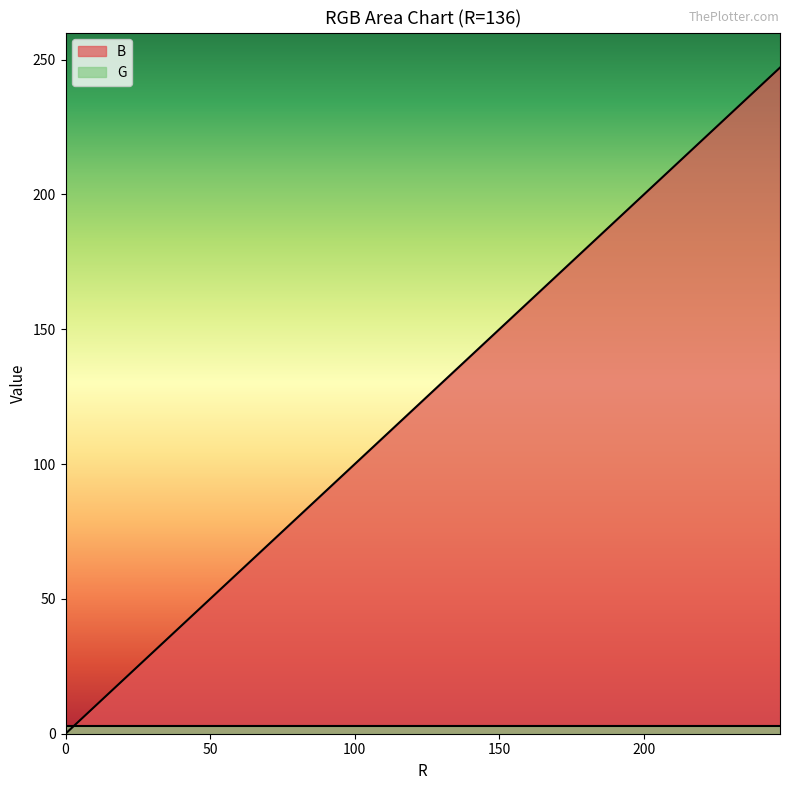

How many values are below 130?

10